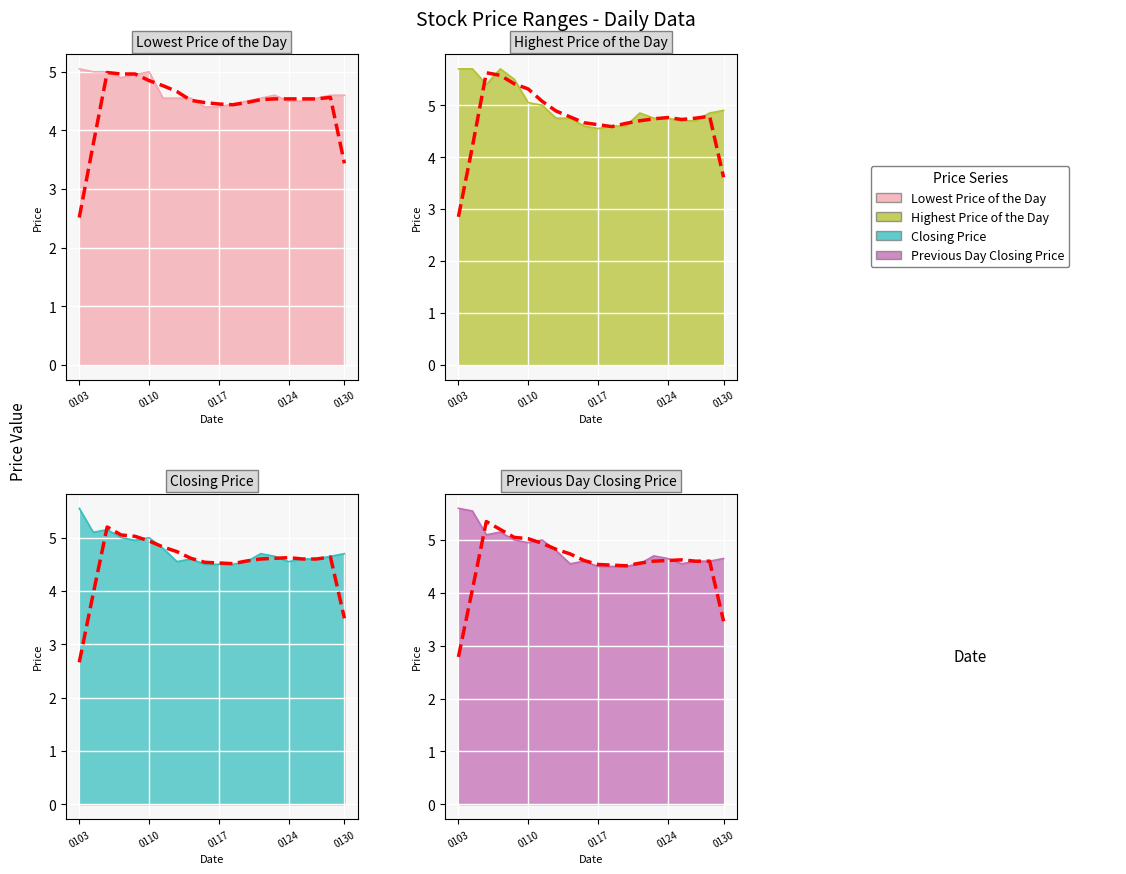

The Previous Day Closing Price series shows 4.6 at 20120116. True or false?

True